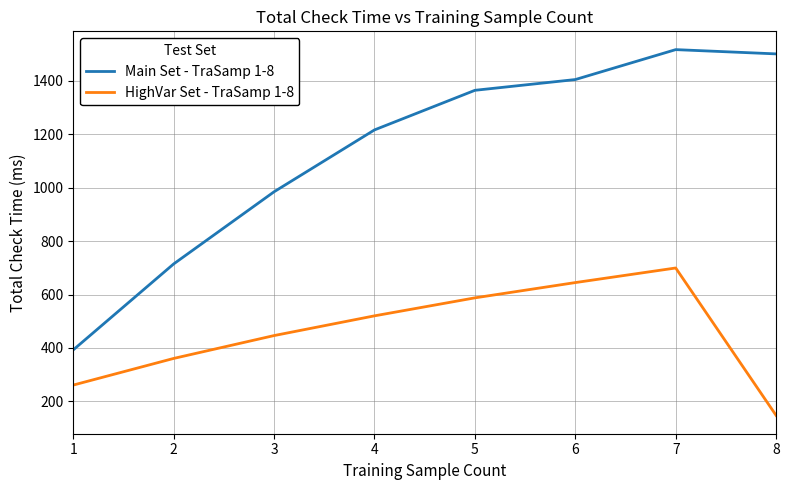

Is it true that HighVar Set - TraSamp 1-8 equals 699.2 at 7?

True